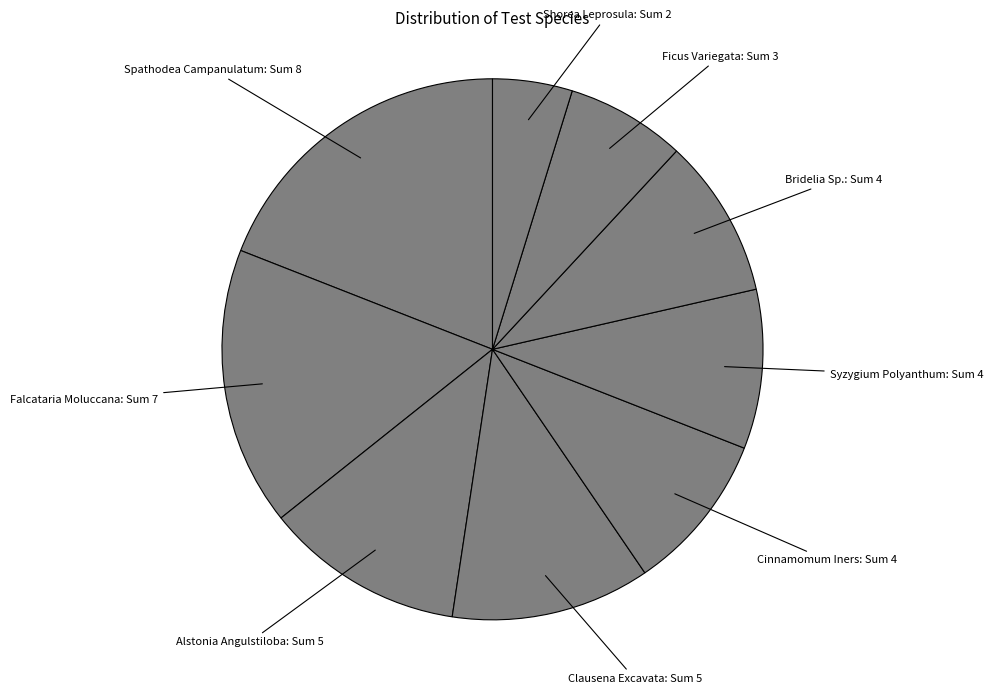

Is there a majority slice in this chart?

No